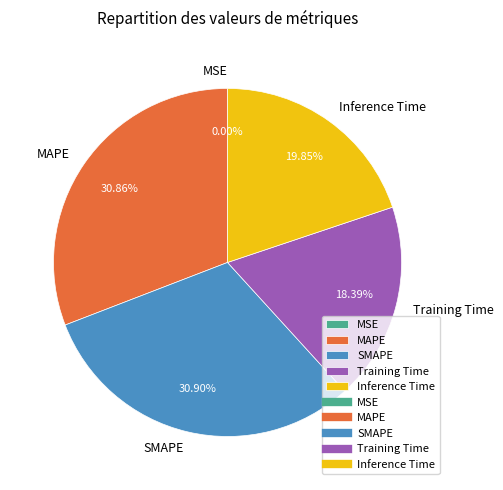

Does SMAPE account for over 50% of the chart?

No